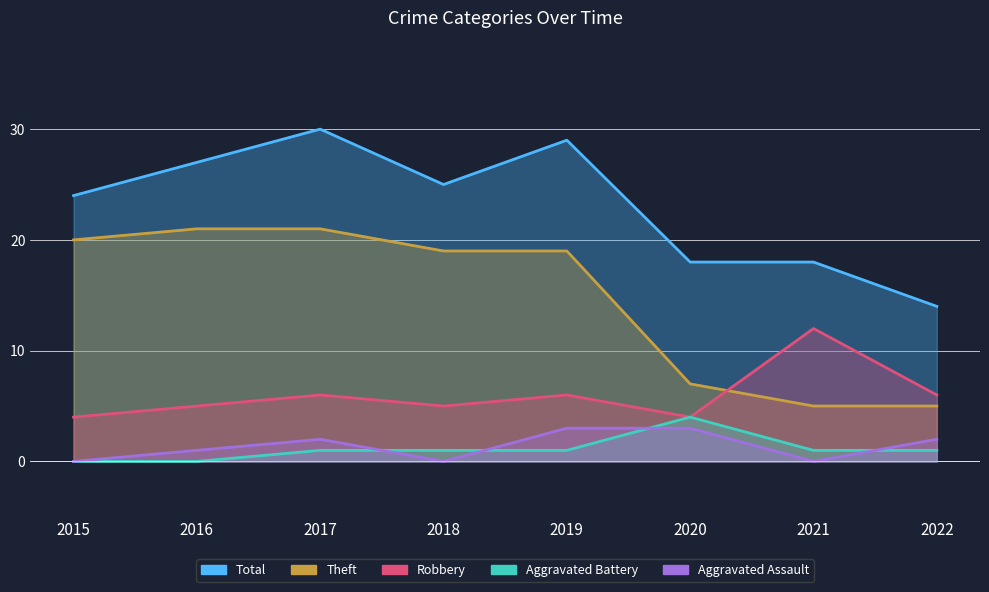

How many values in the Robbery series are below 6?

4